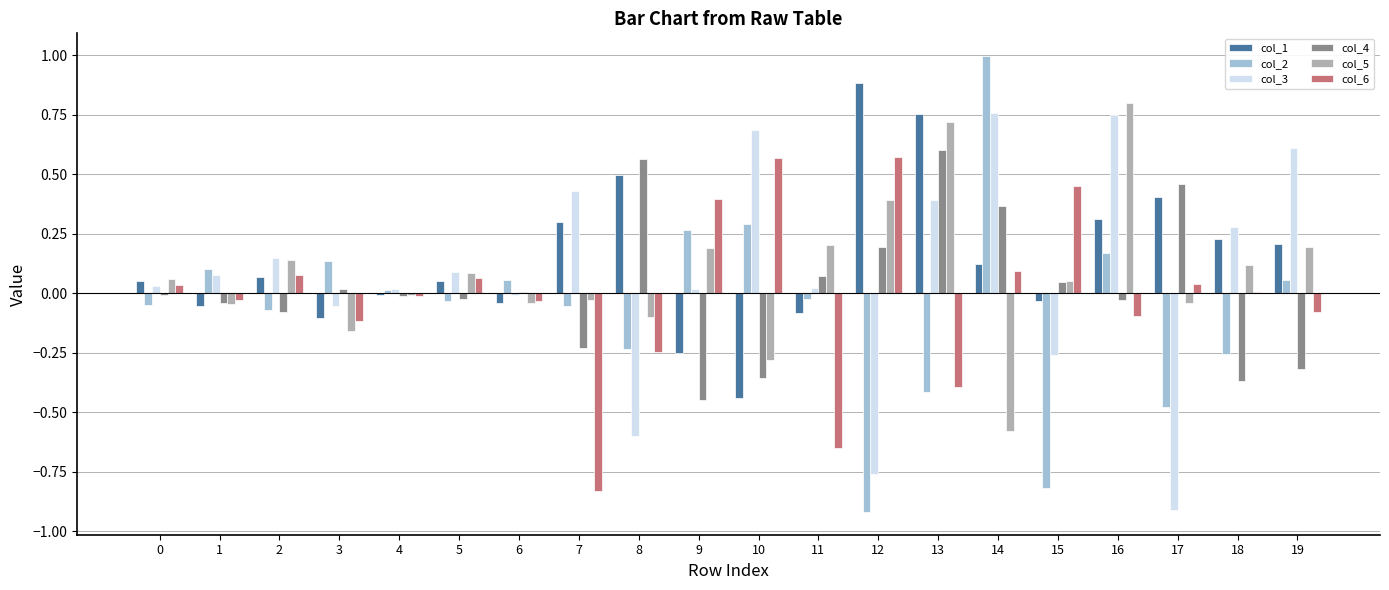

Is the value of col_4 at 6 greater than the value of col_1 at 6?

Yes